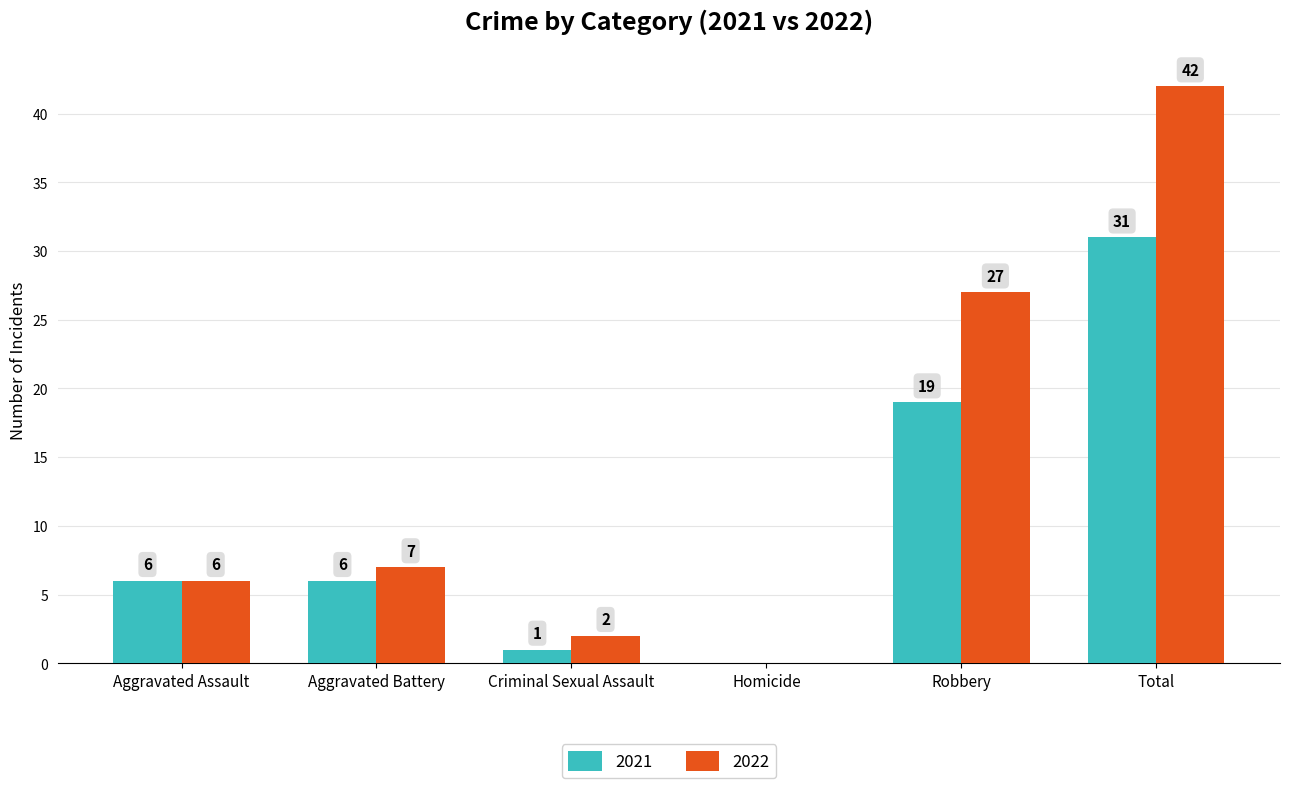

What is the sum of all 2022 values?

84